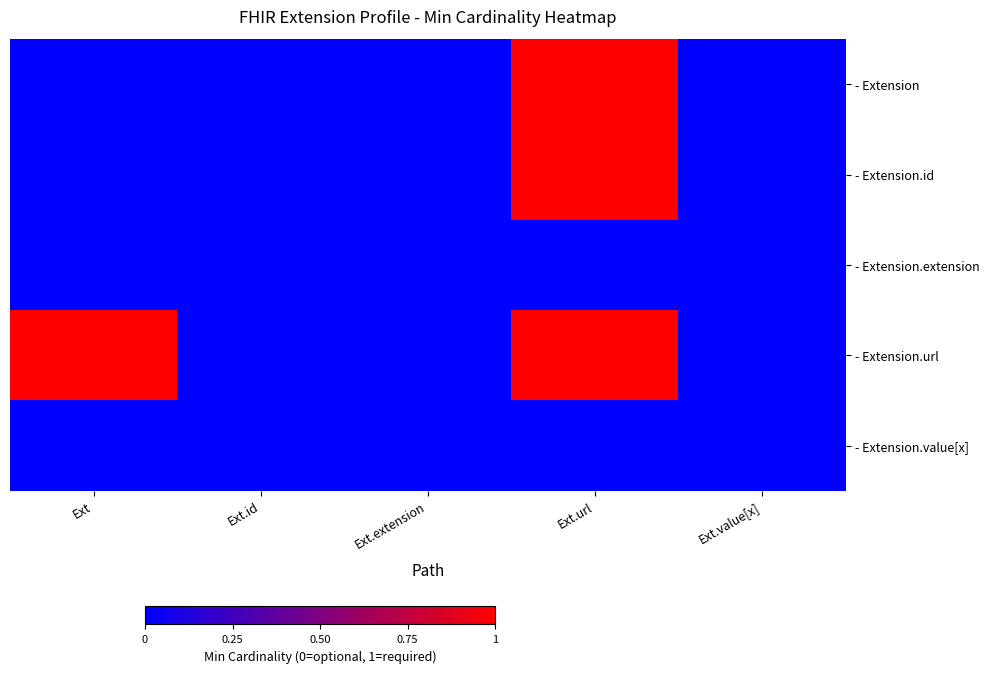

Which has a higher value, Ext.extension or Ext.url?

Ext.url